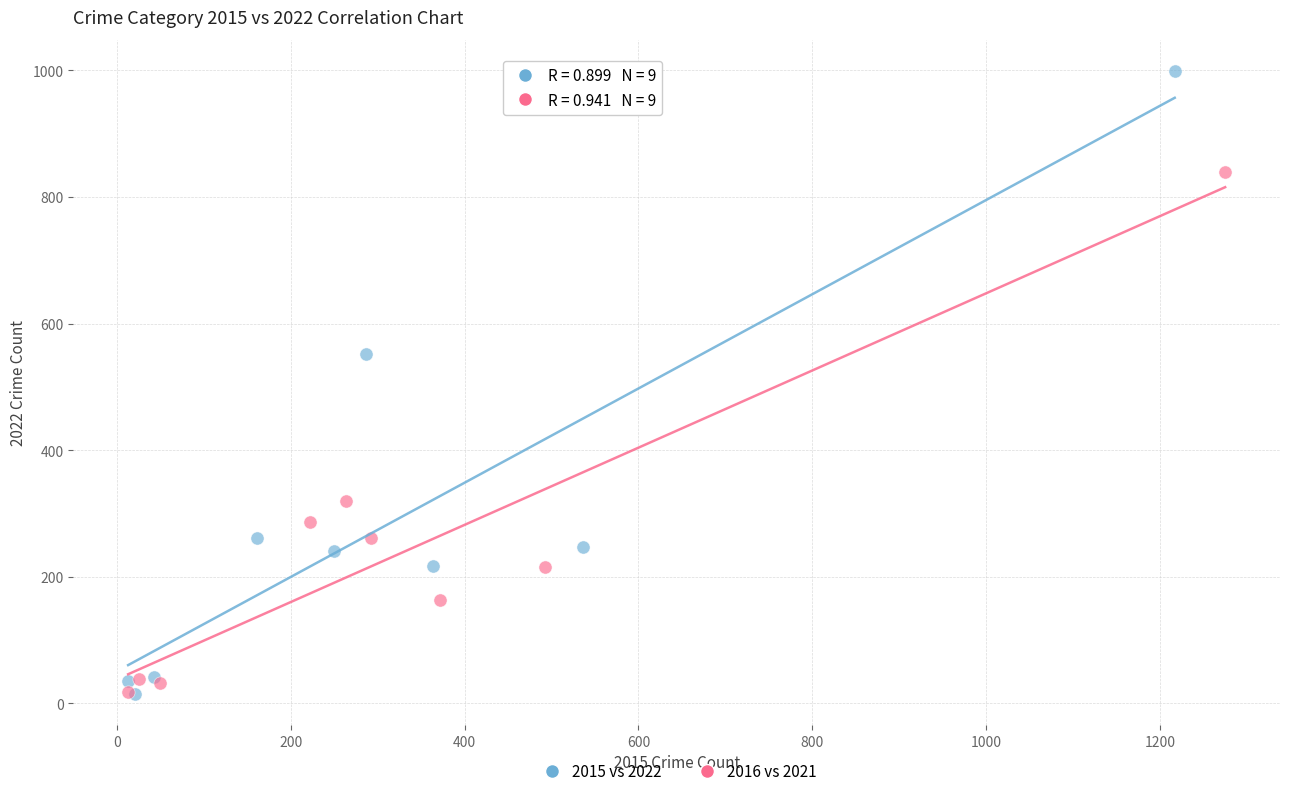

Which series has the largest Y range (max minus min)?

2015 vs 2022